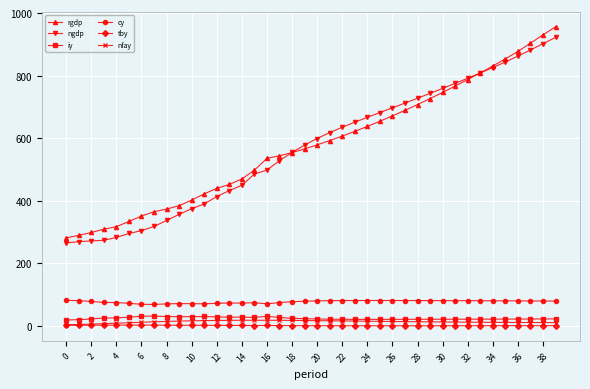

True or false: tby and cy cross at least once.

False